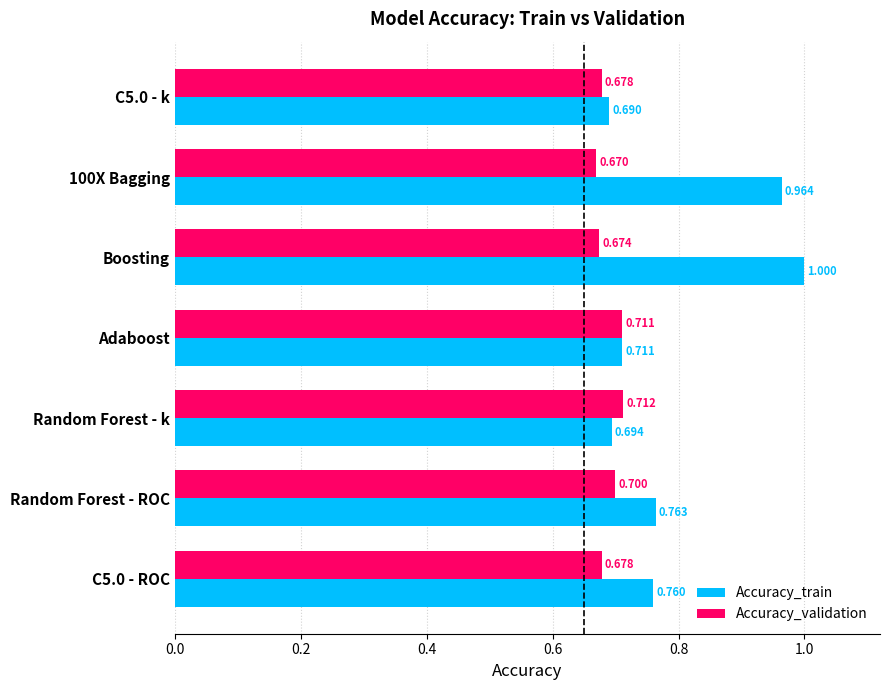

Which series has the largest total across all categories?

Accuracy_train